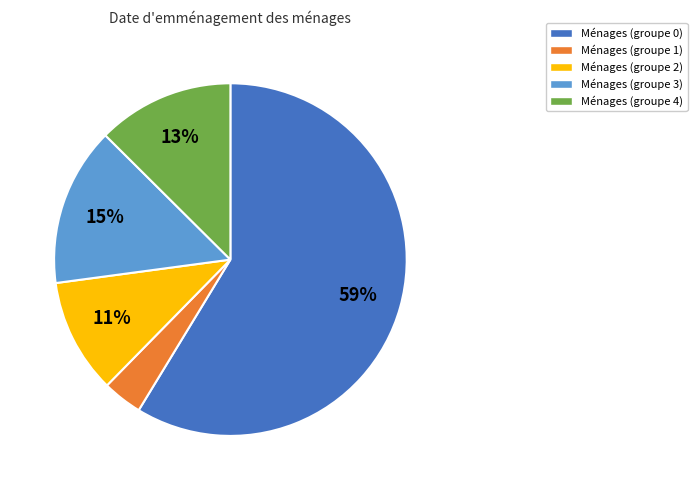

Rank the categories by value from highest to lowest.

Ménages (groupe 0), Ménages (groupe 3), Ménages (groupe 4), Ménages (groupe 2), Ménages (groupe 1)